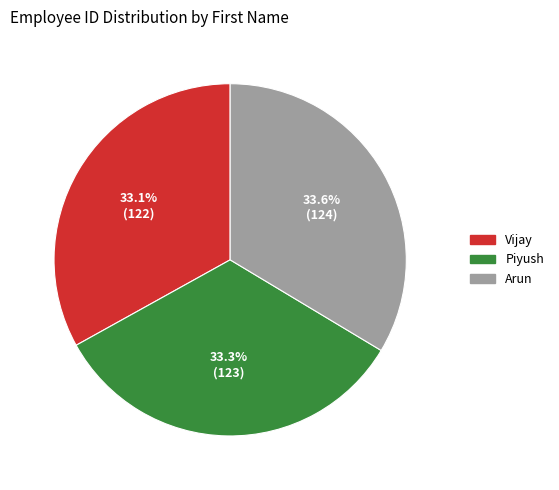

Approximately how many times larger is the value at Arun compared to Vijay?

1.0